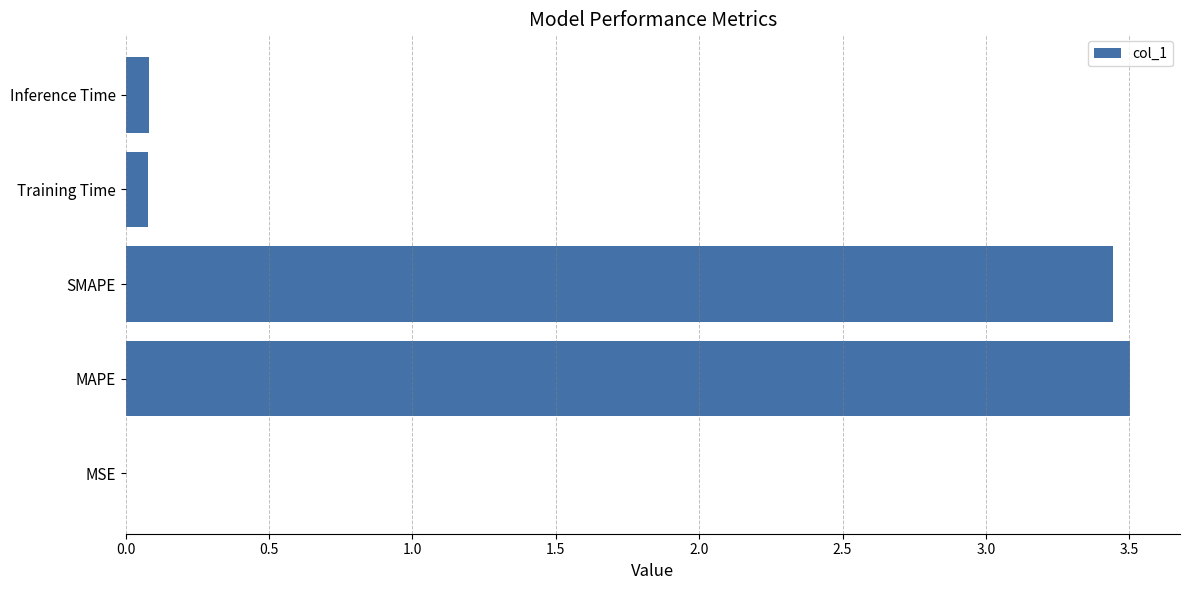

What is the sum of all values?

7.1